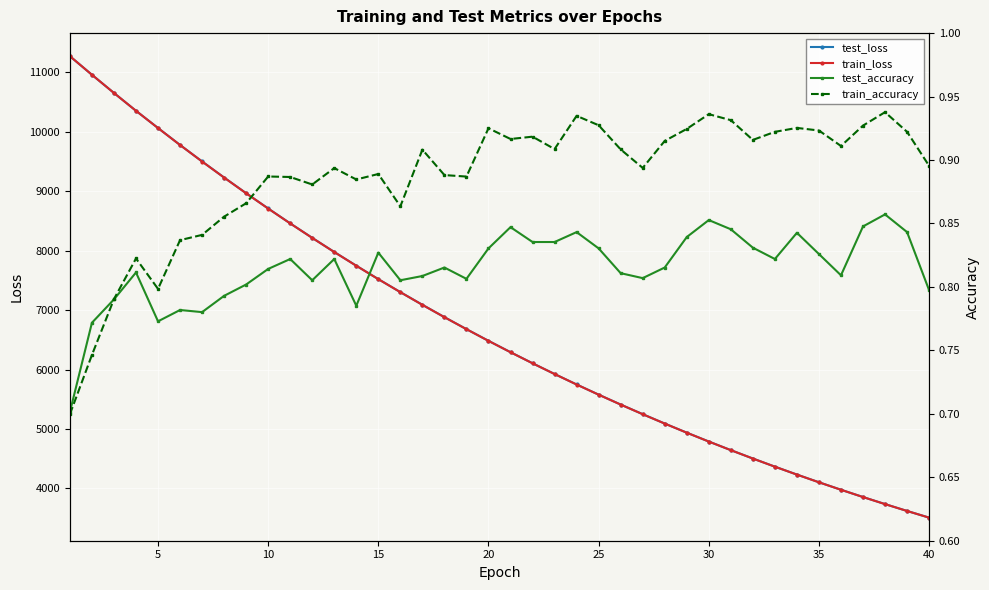

Reading left to right, list all the values displayed in this chart.

test_loss: 11269.4	10957.0	10651.1	10351.3	10061.7	9776.4	9499.2	9229.2	8965.1	8708.2	8458.0	8214.4	7976.6	7746.0	7520.1	7301.6	7088.5	6880.8	6679.2	6482.5	6291.7	6105.5	5924.6	5748.5	5577.4	5411.0	5249.1	5091.4	4938.1	4789.0	4644.2	4503.3	4366.4	4233.3	4103.9	3978.1	3855.7	3736.9	3621.4	3509.3
train_loss: 11269.8	10957.2	10651.1	10351.3	10061.1	9775.7	9498.3	9228.0	8964.2	8707.3	8457.0	8213.4	7975.9	7744.9	7519.6	7300.9	7087.5	6880.2	6678.5	6481.8	6290.8	6104.9	5924.0	5747.9	5576.8	5410.4	5248.5	5090.8	4937.6	4788.6	4643.7	4502.9	4365.9	4232.8	4103.4	3977.7	3855.3	3736.5	3621.0	3508.8
test_accuracy: 0.7	0.8	0.8	0.8	0.8	0.8	0.8	0.8	0.8	0.8	0.8	0.8	0.8	0.8	0.8	0.8	0.8	0.8	0.8	0.8	0.8	0.8	0.8	0.8	0.8	0.8	0.8	0.8	0.8	0.9	0.8	0.8	0.8	0.8	0.8	0.8	0.8	0.9	0.8	0.8
train_accuracy: 0.7	0.7	0.8	0.8	0.8	0.8	0.8	0.9	0.9	0.9	0.9	0.9	0.9	0.9	0.9	0.9	0.9	0.9	0.9	0.9	0.9	0.9	0.9	0.9	0.9	0.9	0.9	0.9	0.9	0.9	0.9	0.9	0.9	0.9	0.9	0.9	0.9	0.9	0.9	0.9